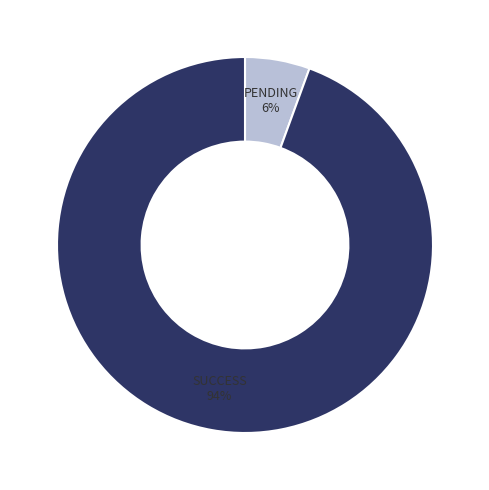

Does any single category account for the majority?

Yes